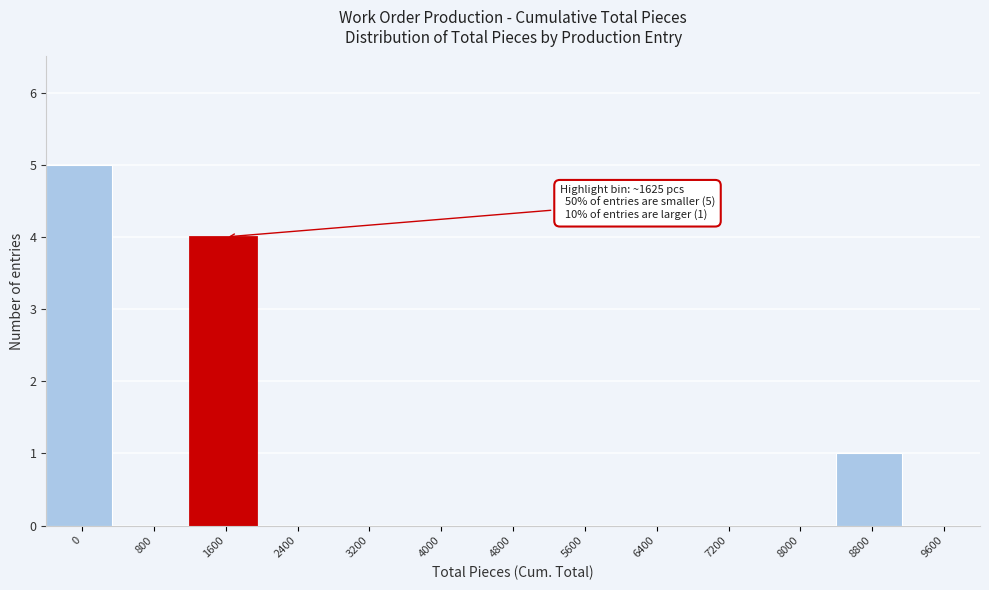

Reading right to left, what are all the values shown in this chart?

9600=0	8800=1	8000=0	7200=0	6400=0	5600=0	4800=0	4000=0	3200=0	2400=0	1600=4	800=0	0=5